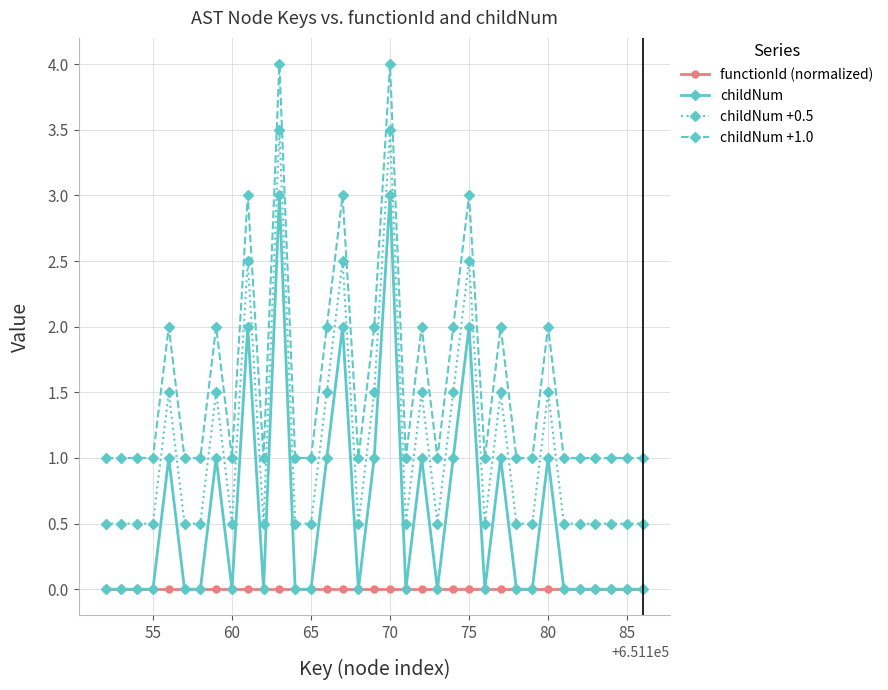

Rank the series by their maximum value, from lowest to highest.

functionId (normalized), childNum, childNum +0.5, childNum +1.0